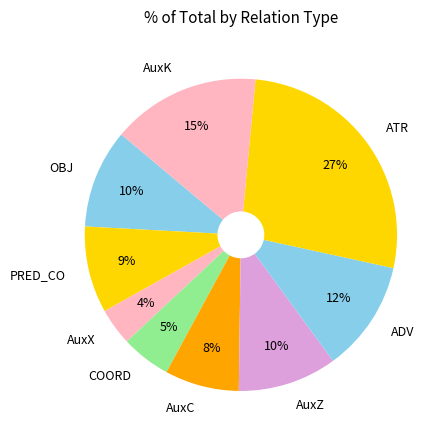

How many slices are in this pie chart?

9